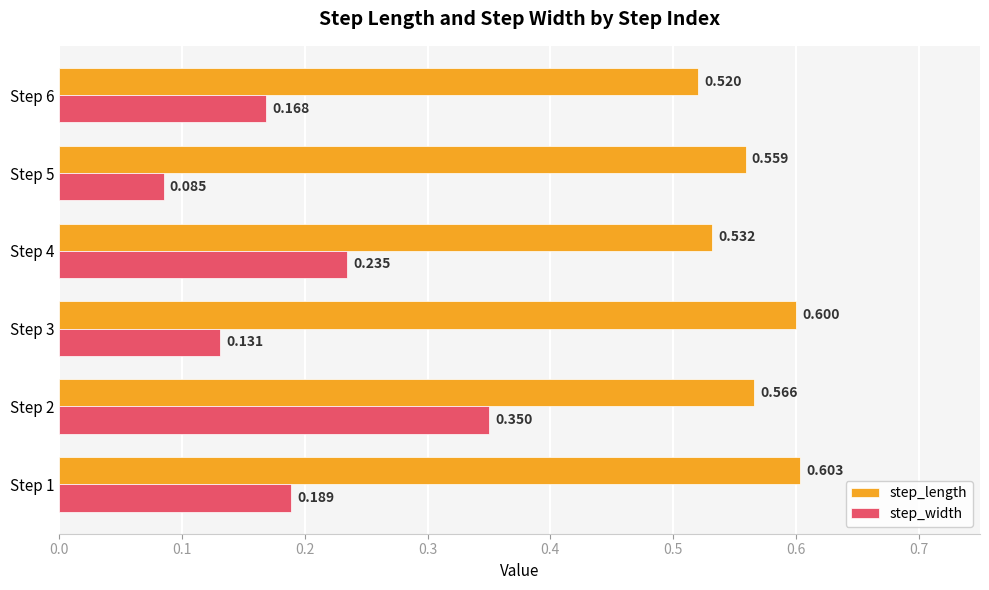

Which series changed the most between Step 1 and Step 2?

step_width